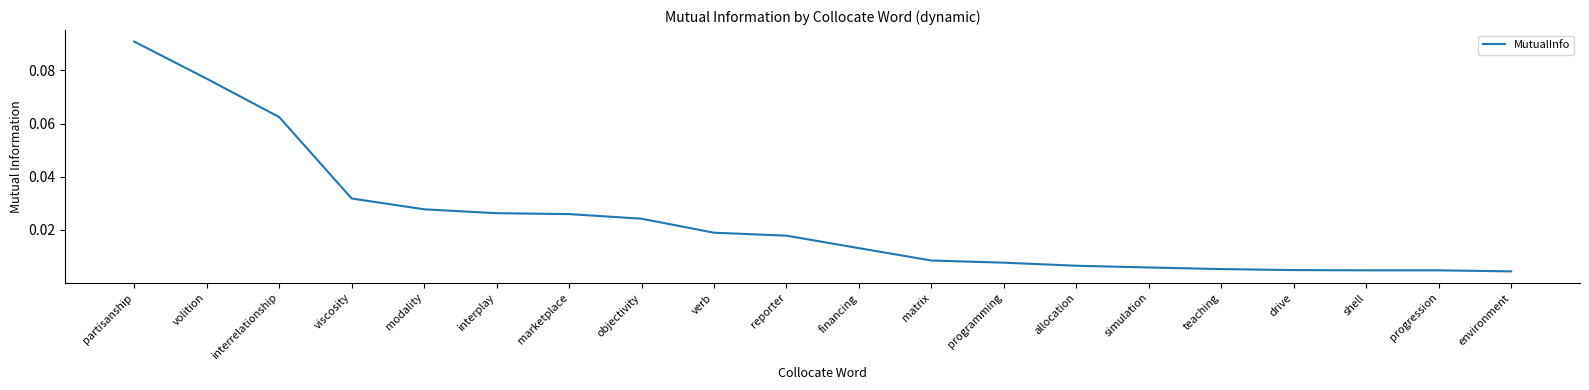

What position from the right is objectivity?

13